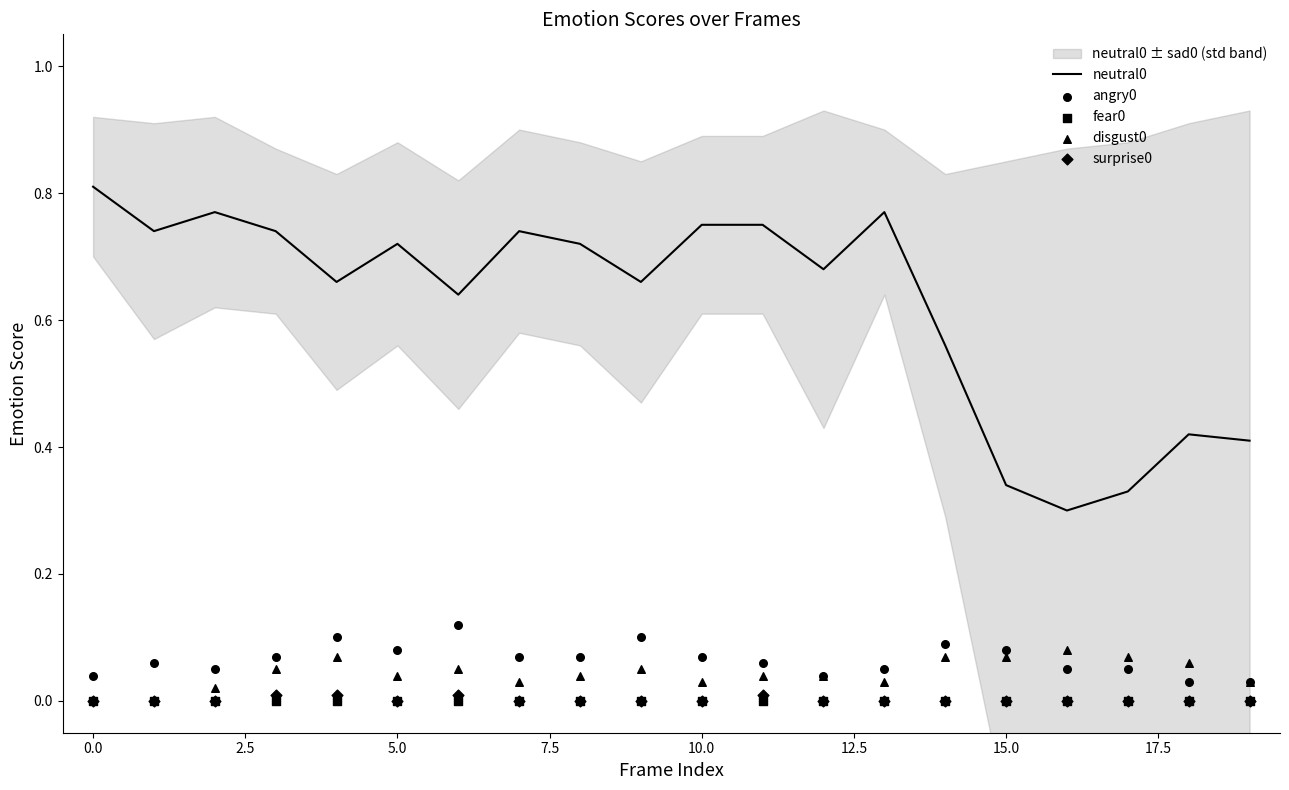

Which series has the largest total across all categories?

neutral0